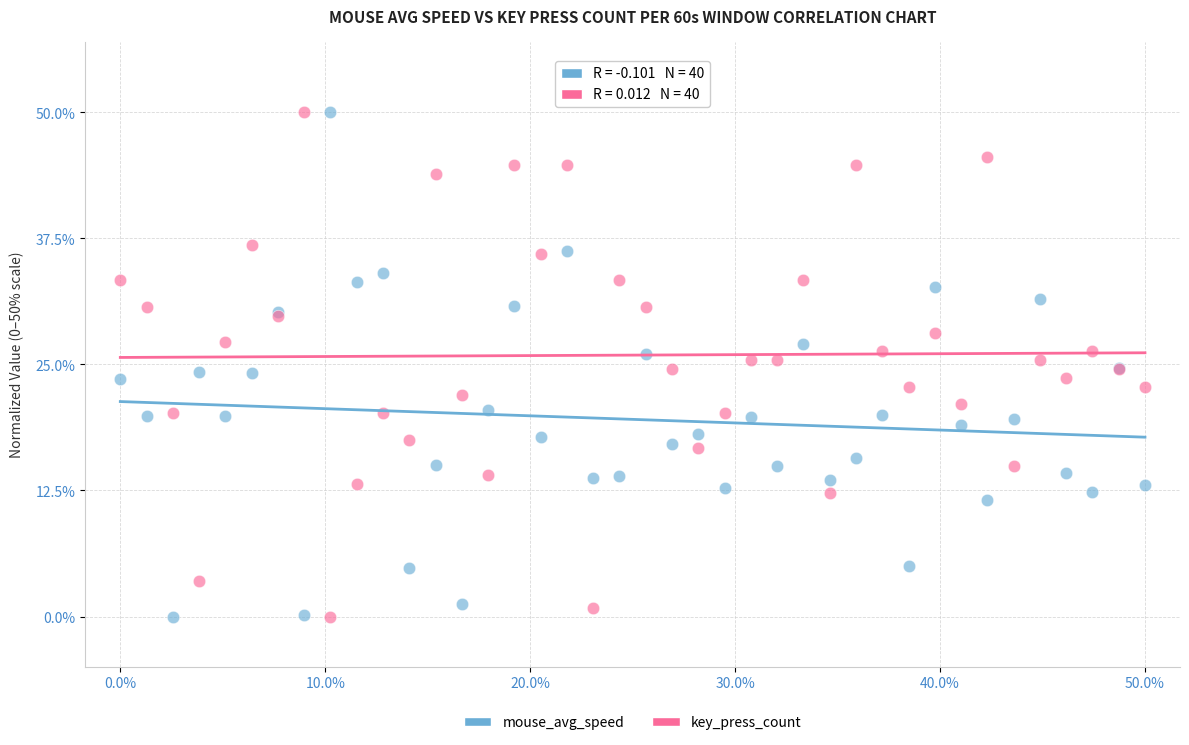

What is the X range (max minus min) for the scatter plot?

2340.0